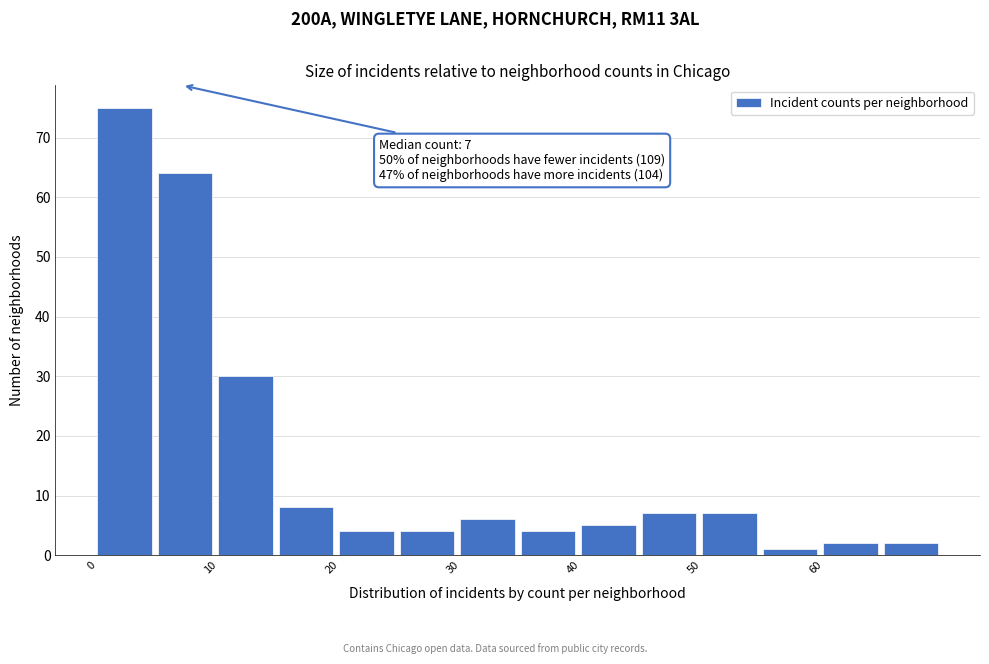

Which range on the x-axis has the tallest bar?

0 to 5